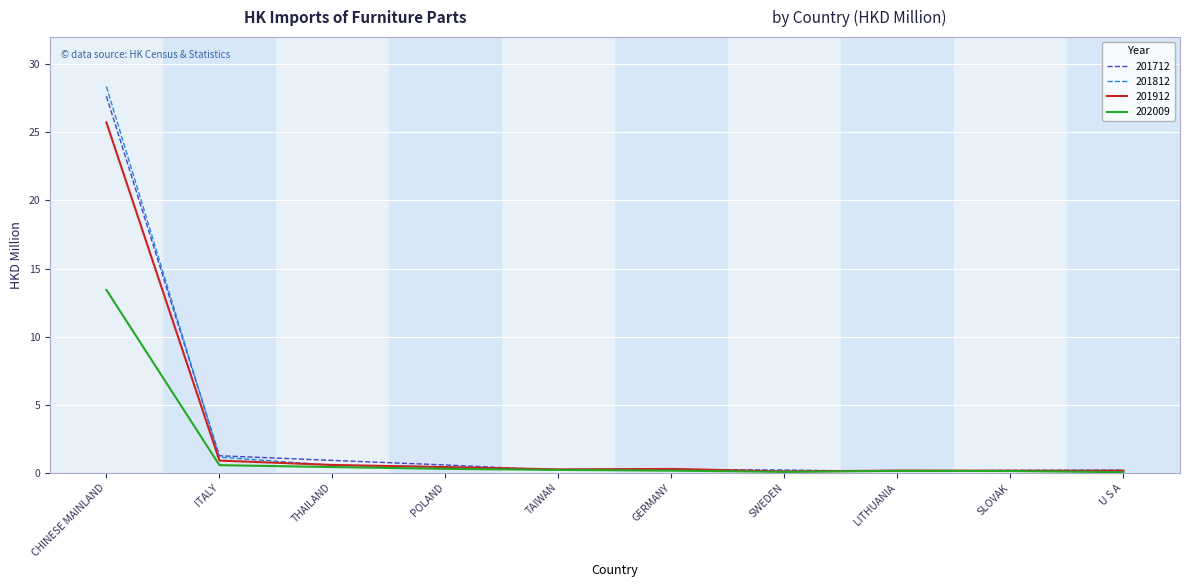

At how many categories does at least one series exceed 5?

1